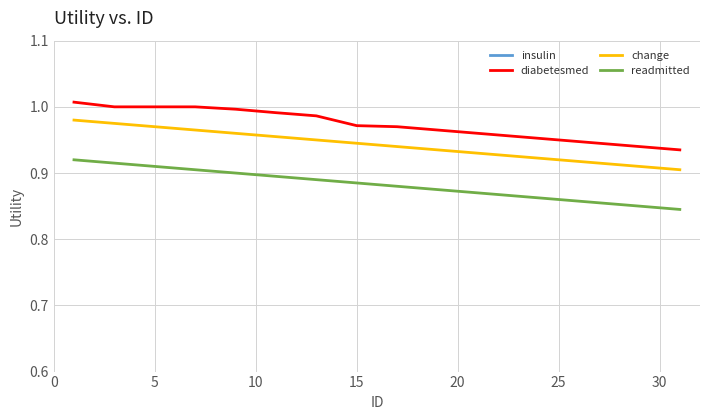

Which series has the widest spread of values?

readmitted